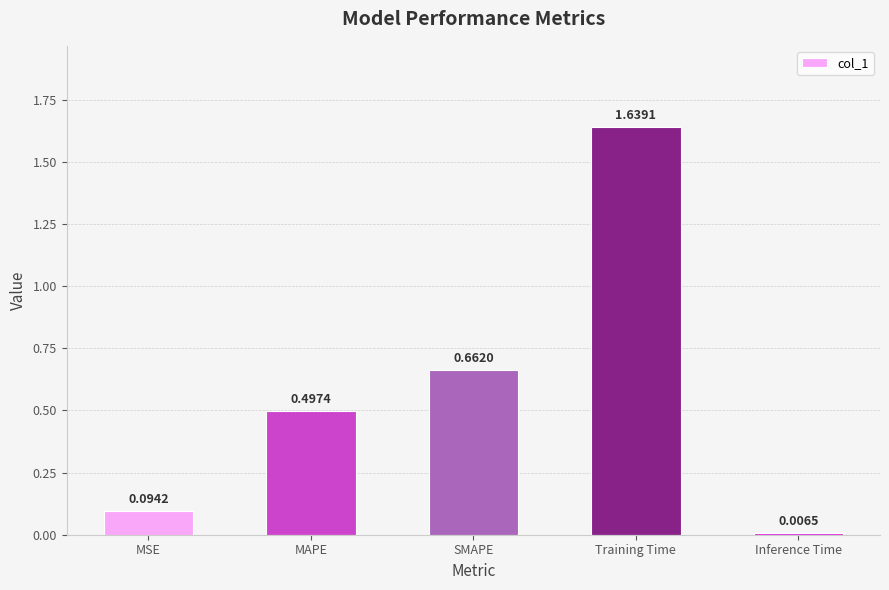

Count the number of categories in the chart.

5